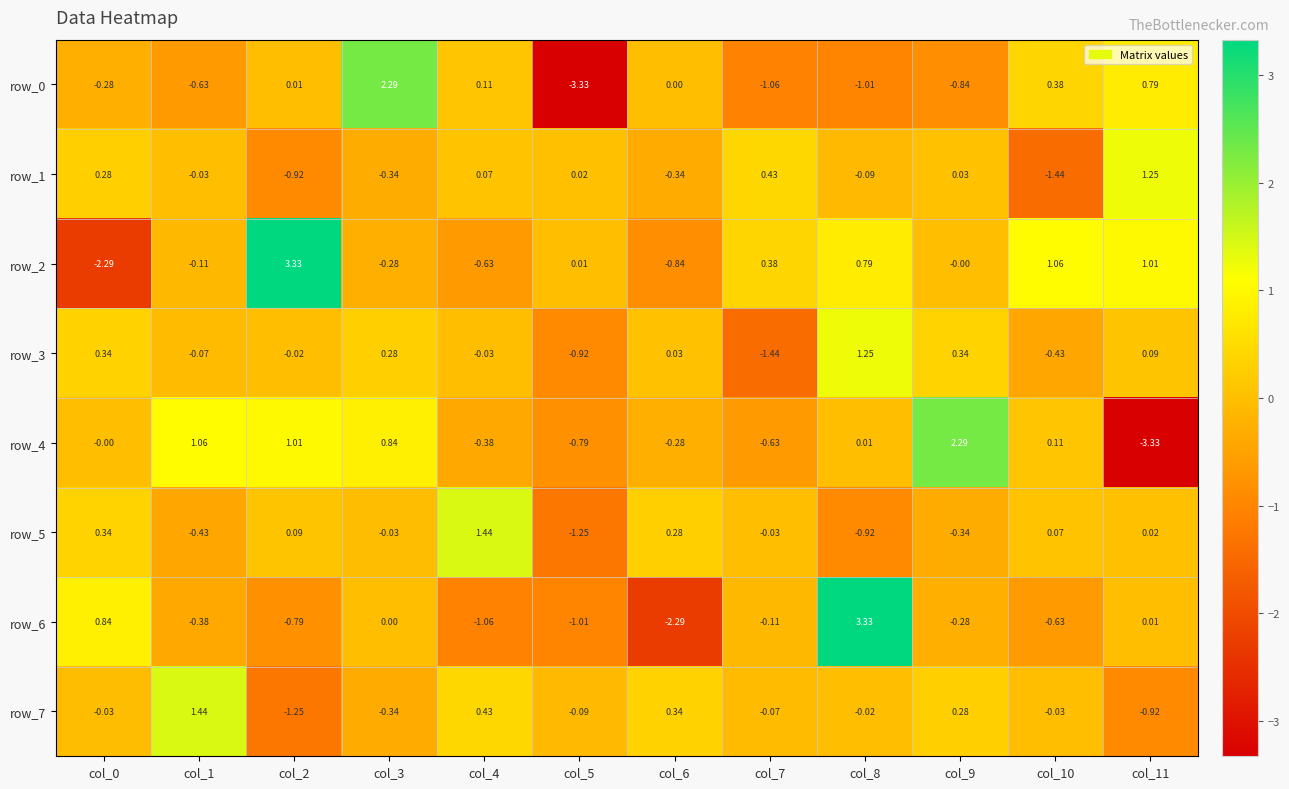

Is the value of row_1 at col_5 greater than the value of row_0 at col_8?

Yes